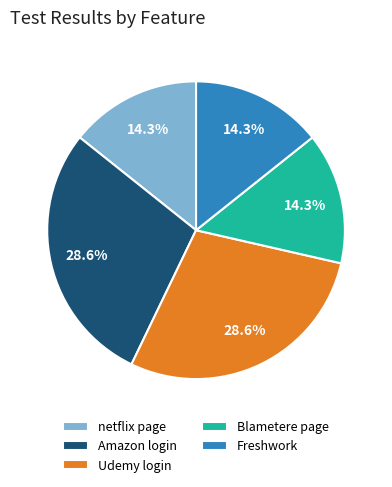

Does Amazon login account for over 50% of the chart?

No